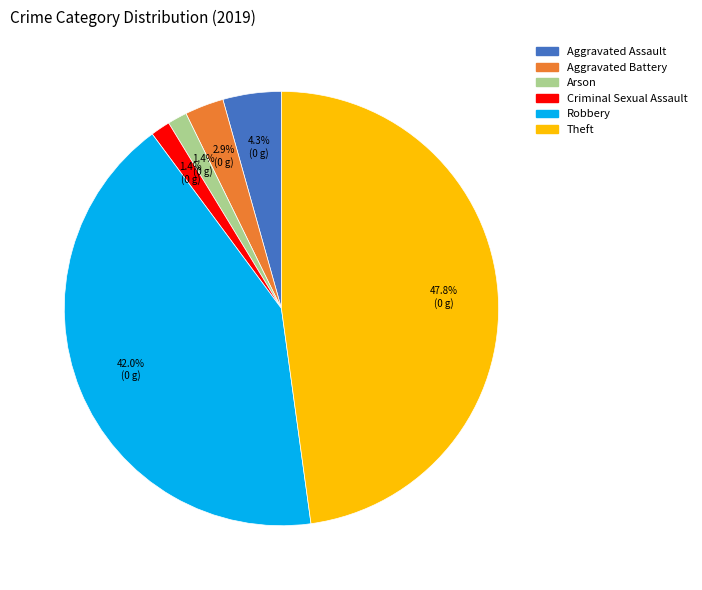

Is Aggravated Battery the majority of the pie?

No